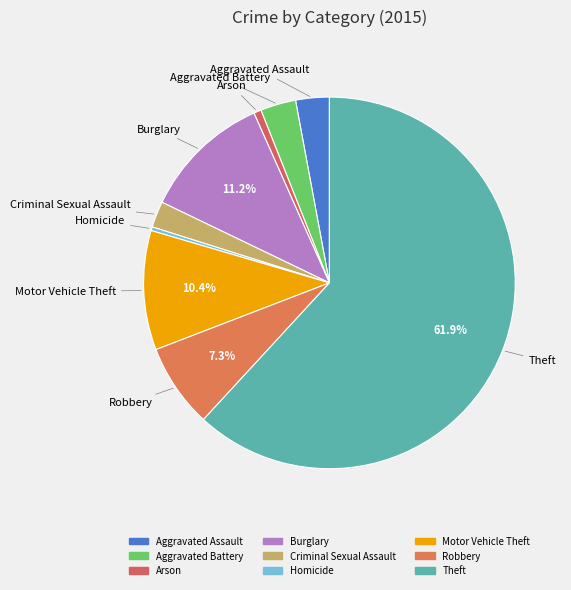

To the nearest percent, what percentage of the pie is Burglary?

11%